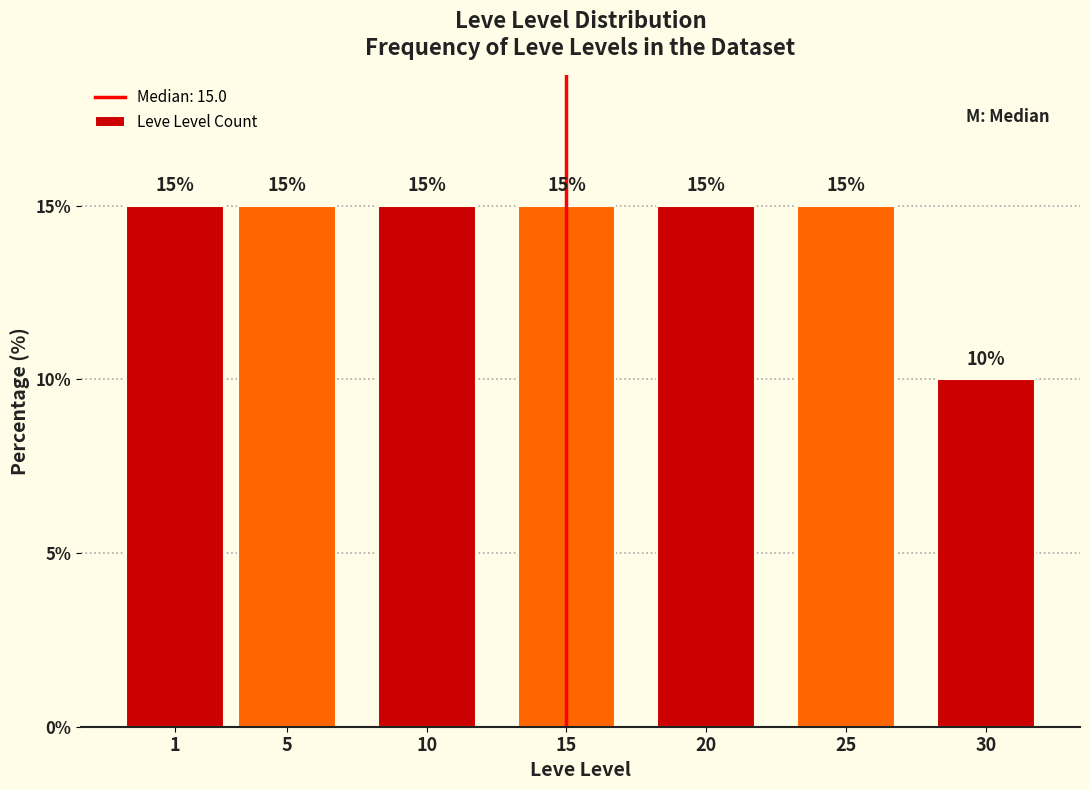

Reading left to right, extract all data points from this chart.

1=15	5=15	10=15	15=15	20=15	25=15	30=10